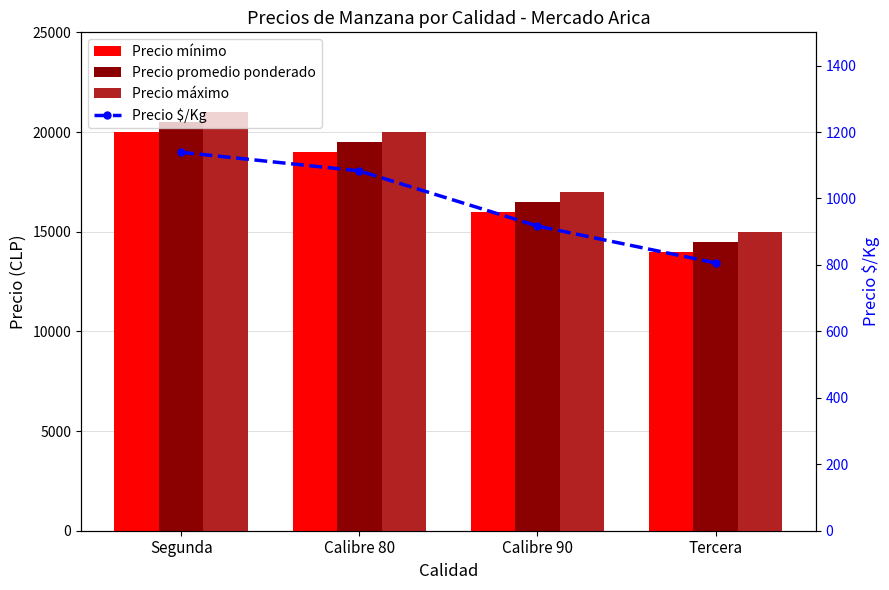

Is the value of Precio $/Kg at Tercera greater than the value of Precio mínimo at Calibre 90?

No